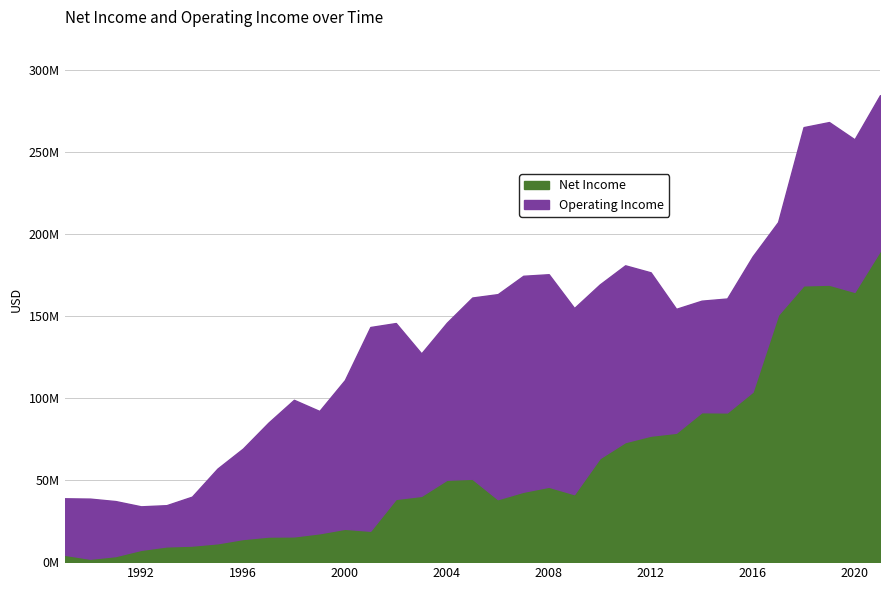

Count the number of categories in the chart.

33